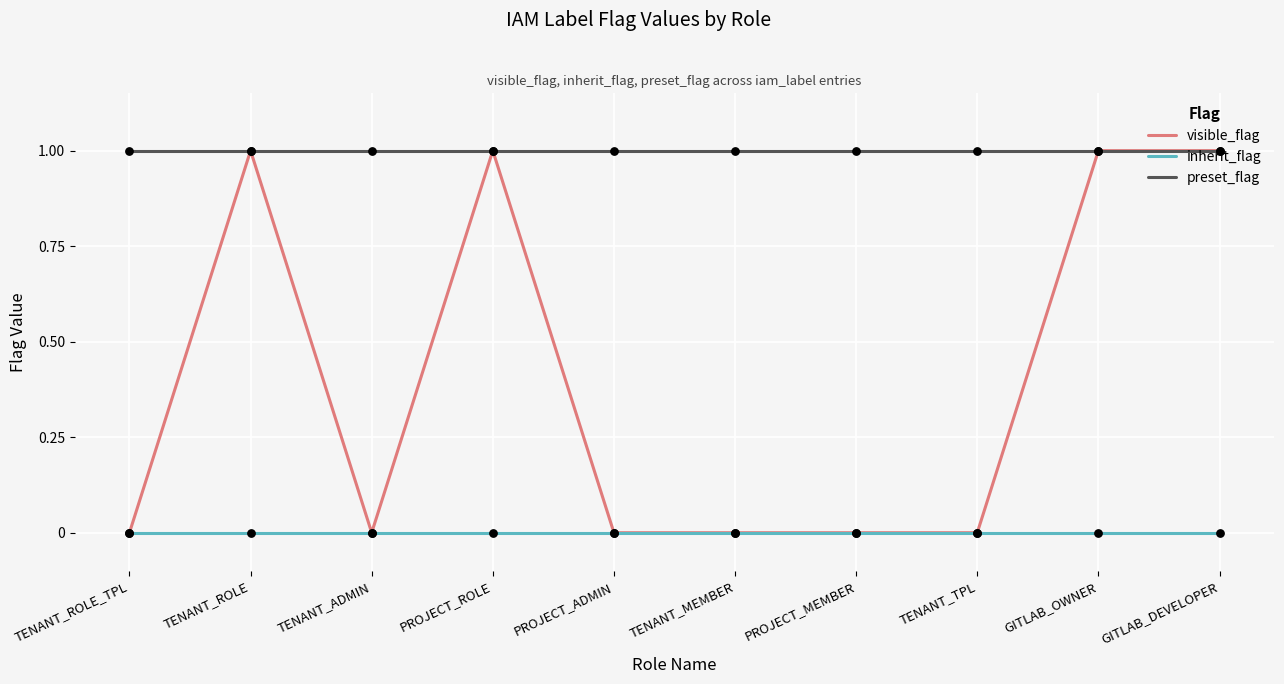

Which series has the largest range (max minus min)?

visible_flag